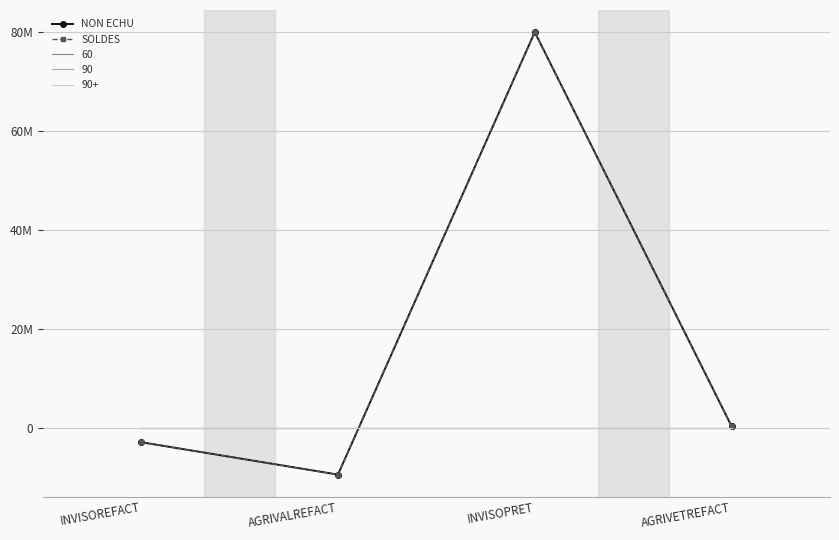

True or false: SOLDES and NON ECHU intersect in this chart.

False